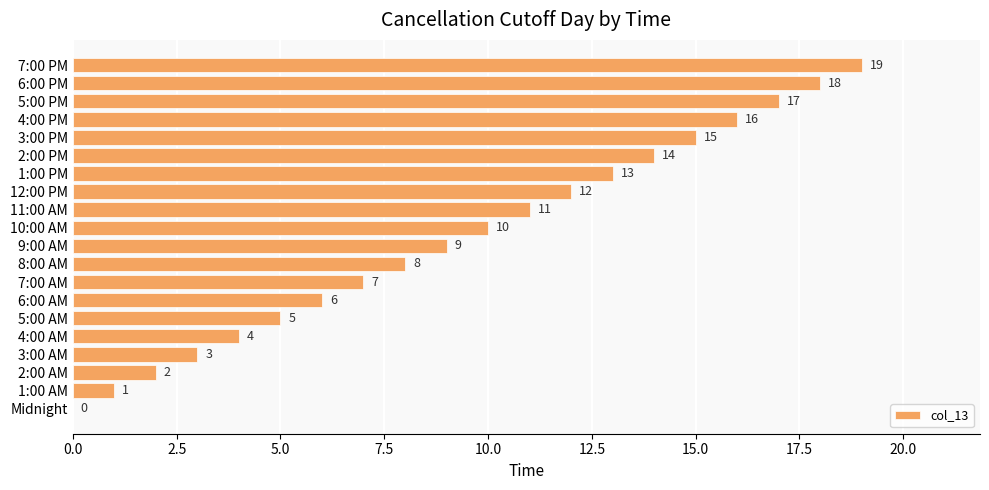

At which label is the value closest to 9?

9:00 AM